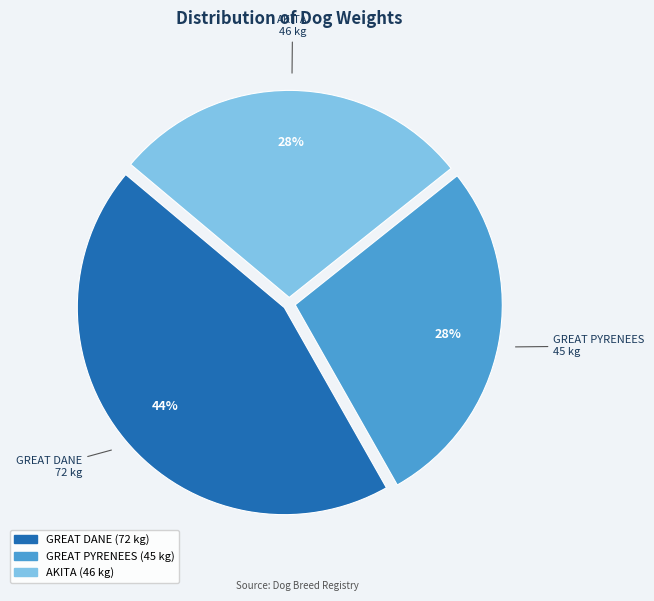

Is the sum of GREAT DANE and AKITA greater than half?

Yes